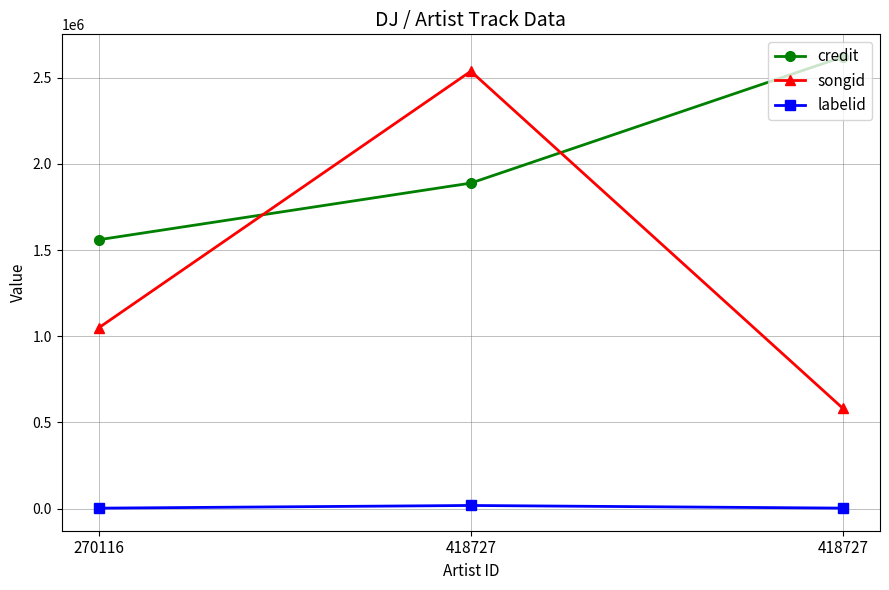

Which category has the lowest value in the labelid series?

270116